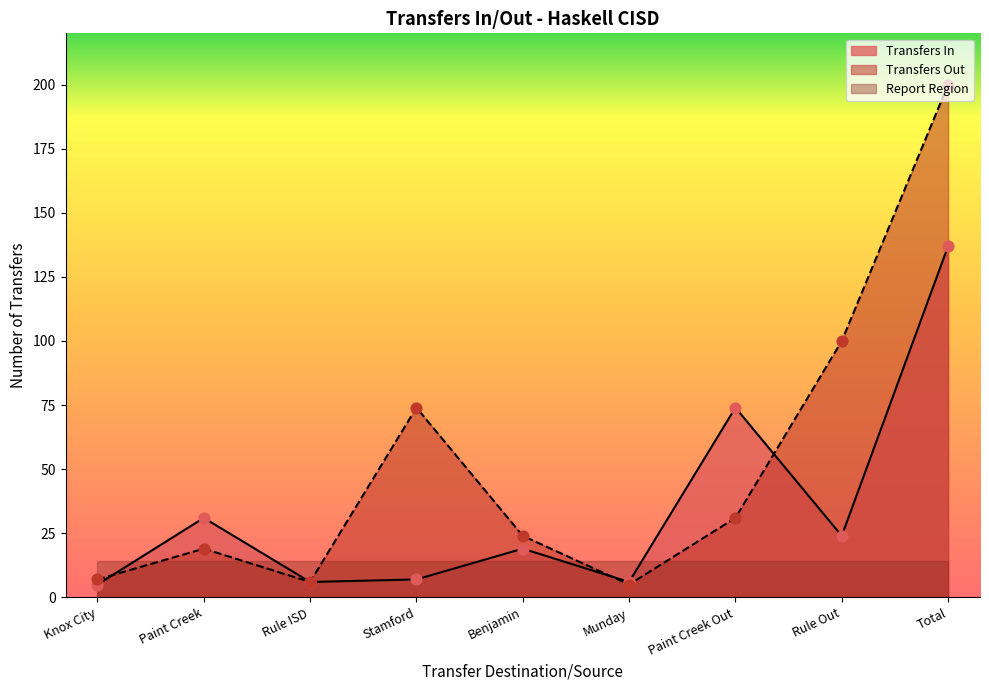

At which category is the sum across all series the highest?

Total